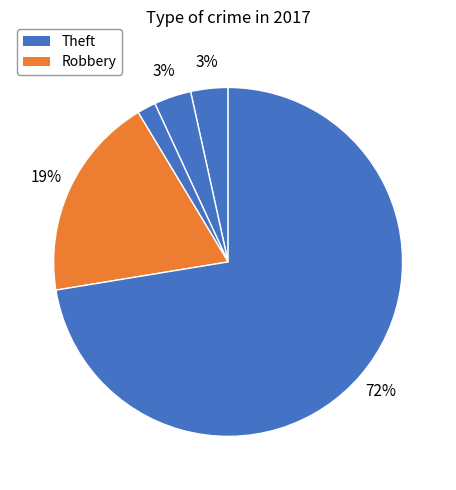

How many segments does this pie chart have?

5